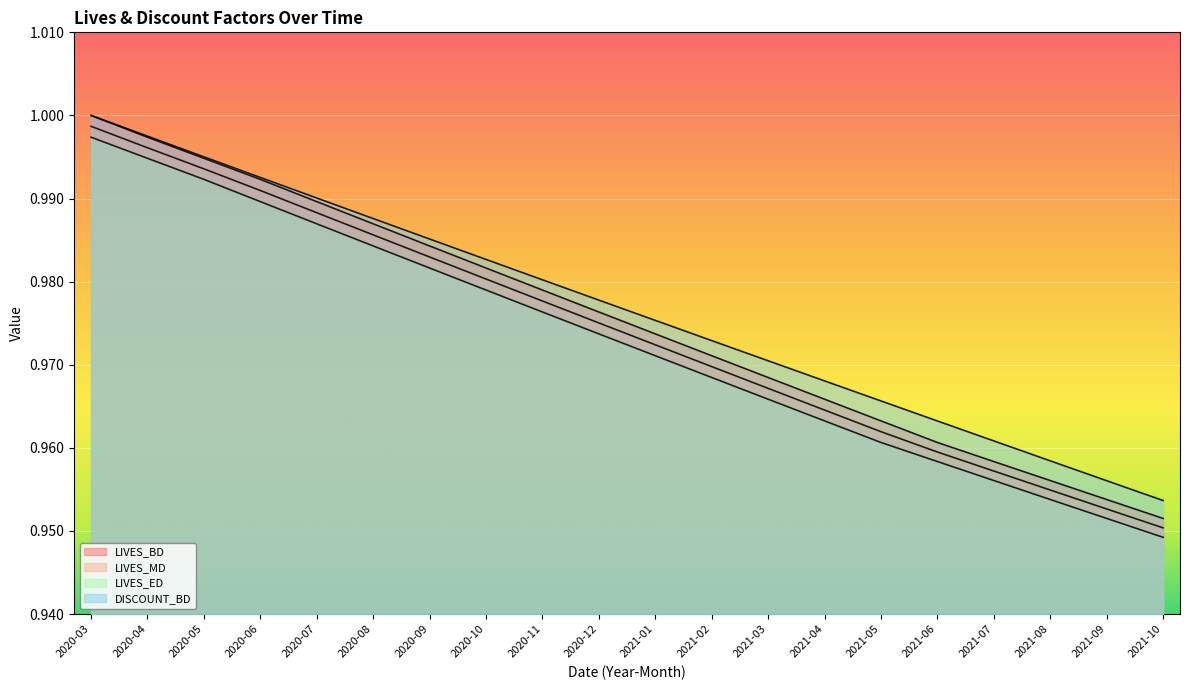

What is the sum of all LIVES_BD values?

19.5